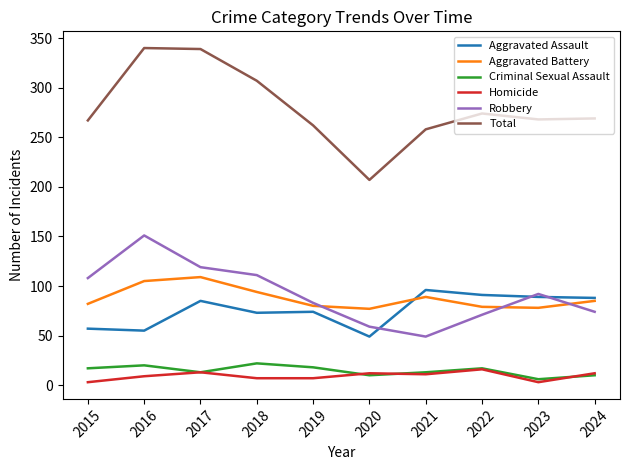

Is this an area chart (filled region under the line)?

No